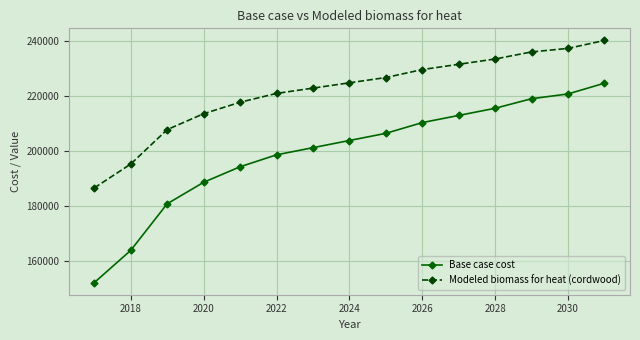

Reading left to right, what are all the values shown in this chart?

Base case cost: 152011.4	163735.3	180669.9	188485.9	194130.7	198472.9	201078.3	203683.6	206288.9	210196.9	212802.2	215407.5	218881.3	220618.2	224526.1
Modeled biomass for heat (cordwood): 186449.4	195118.3	207640.0	213419.2	217593.1	220803.8	222730.3	224656.7	226583.1	229472.7	231399.1	233325.5	235894.1	237178.4	240068.0